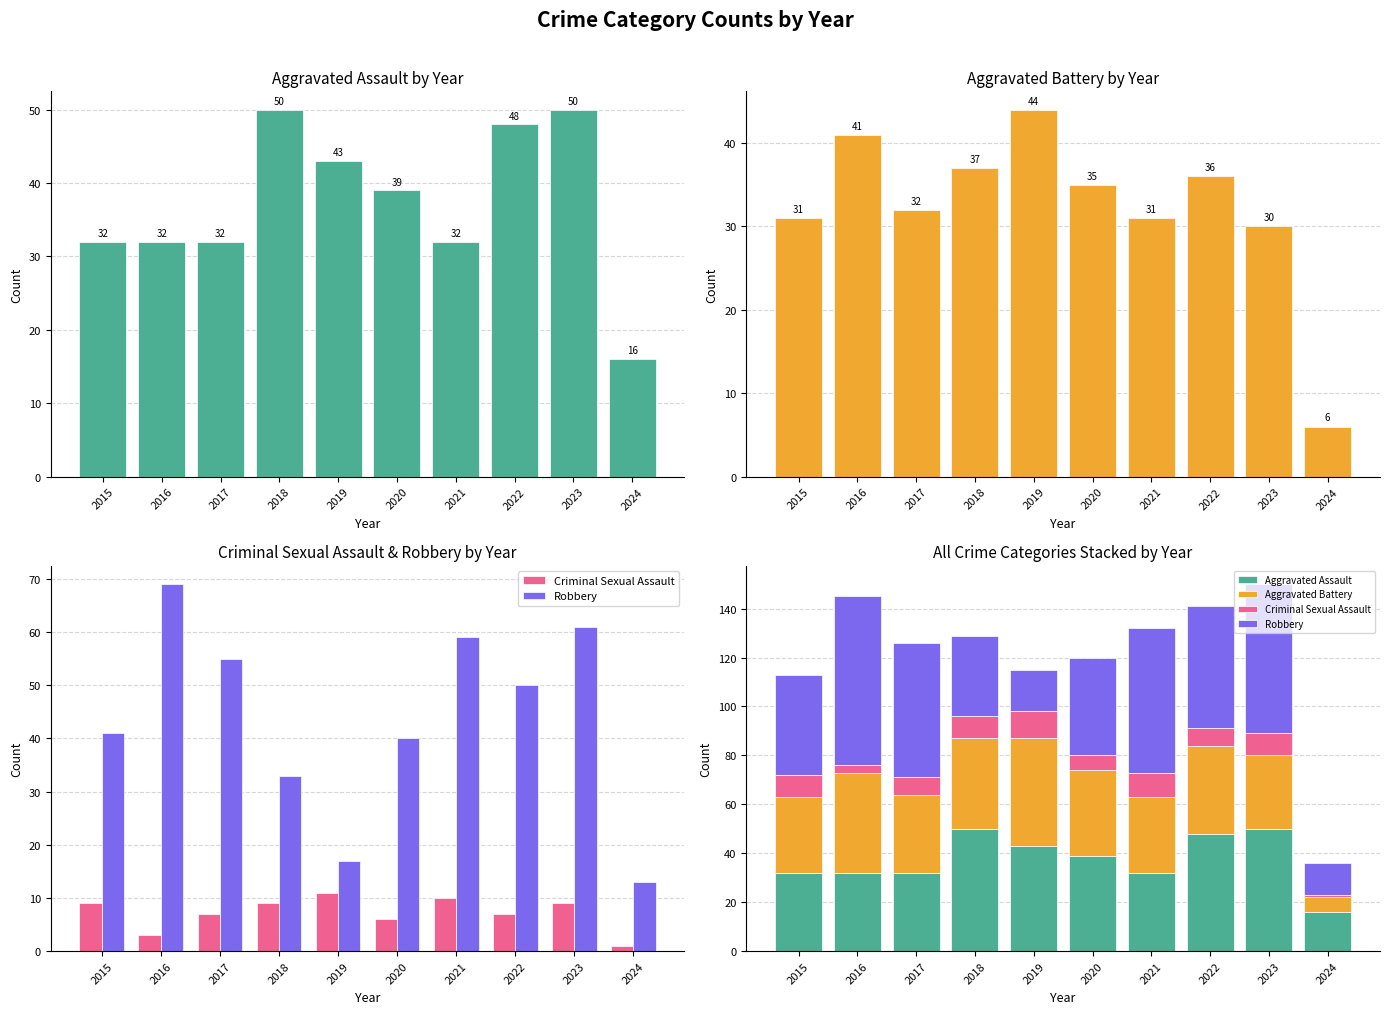

Rank the series at 2016 from highest to lowest value.

Robbery, Aggravated Battery, Aggravated Assault, Criminal Sexual Assault